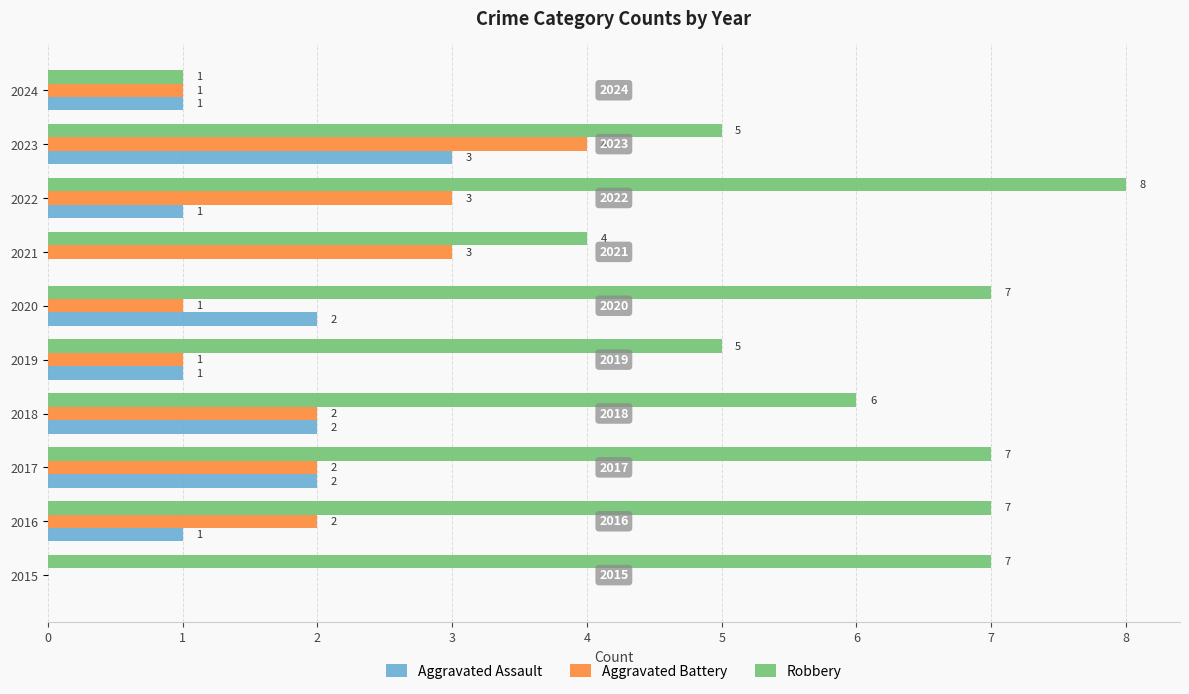

Count the Aggravated Battery values in the range 1 to 3.

8